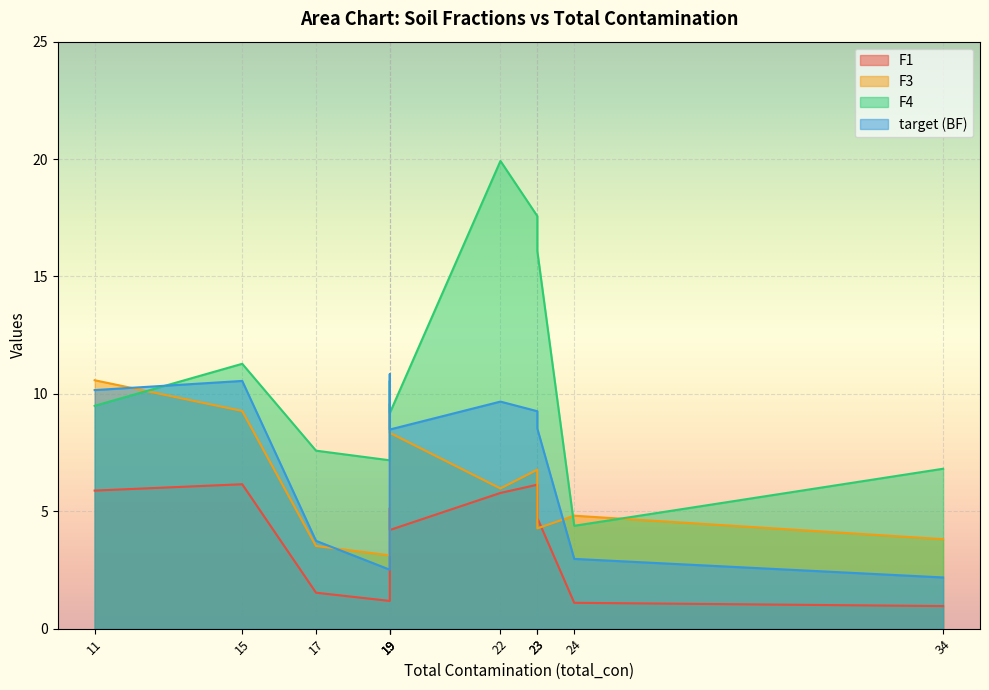

What is the difference between the highest and lowest values at 19?

6.0